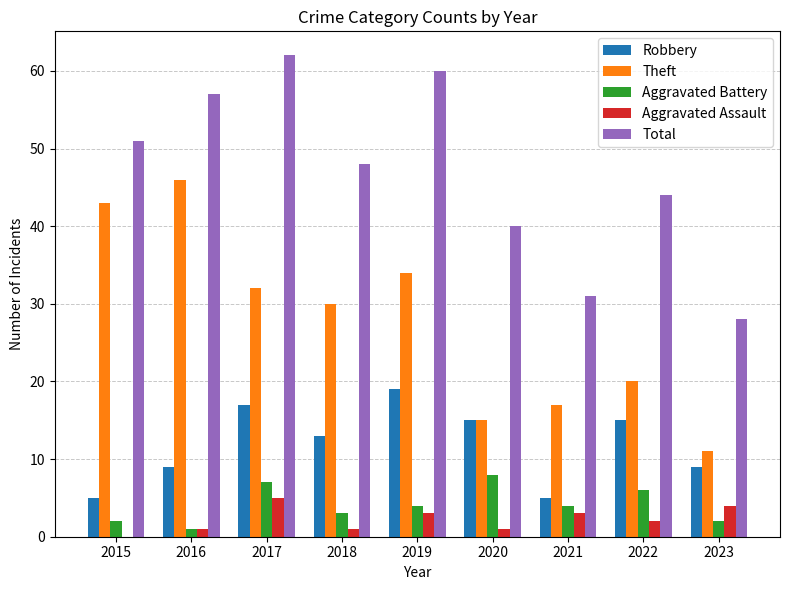

Which series has the widest spread of values?

Theft